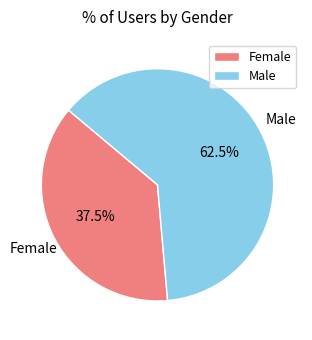

True or false: Female accounts for 76% of the total.

False